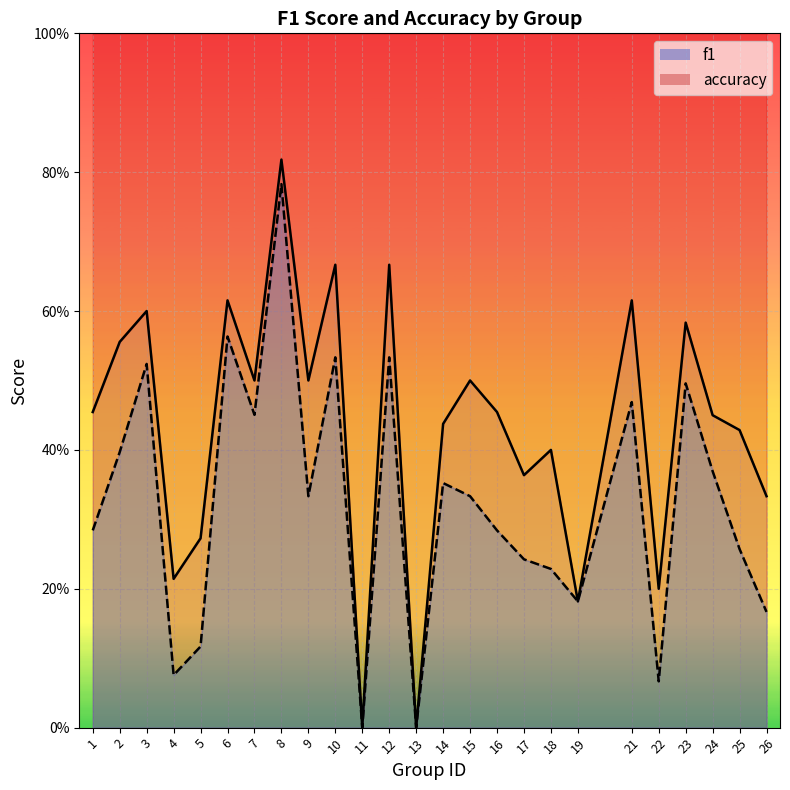

Reading left to right, transcribe all the data shown in this chart.

accuracy_line: 0.5	0.6	0.6	0.2	0.3	0.6	0.5	0.8	0.5	0.7	0.0	0.7	0.0	0.4	0.5	0.5	0.4	0.4	0.2	0.6	0.2	0.6	0.5	0.4	0.3
f1_line: 0.3	0.4	0.5	0.1	0.1	0.6	0.5	0.8	0.3	0.5	0.0	0.5	0.0	0.4	0.3	0.3	0.2	0.2	0.2	0.5	0.1	0.5	0.4	0.3	0.2